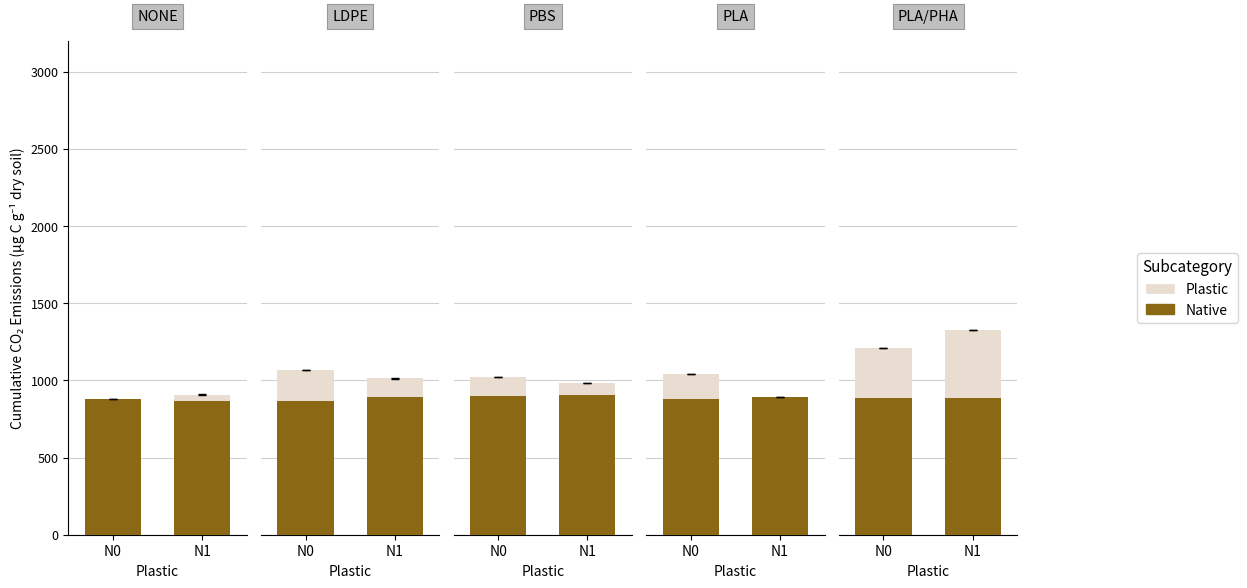

Which has a higher value, N0 or N1?

N0